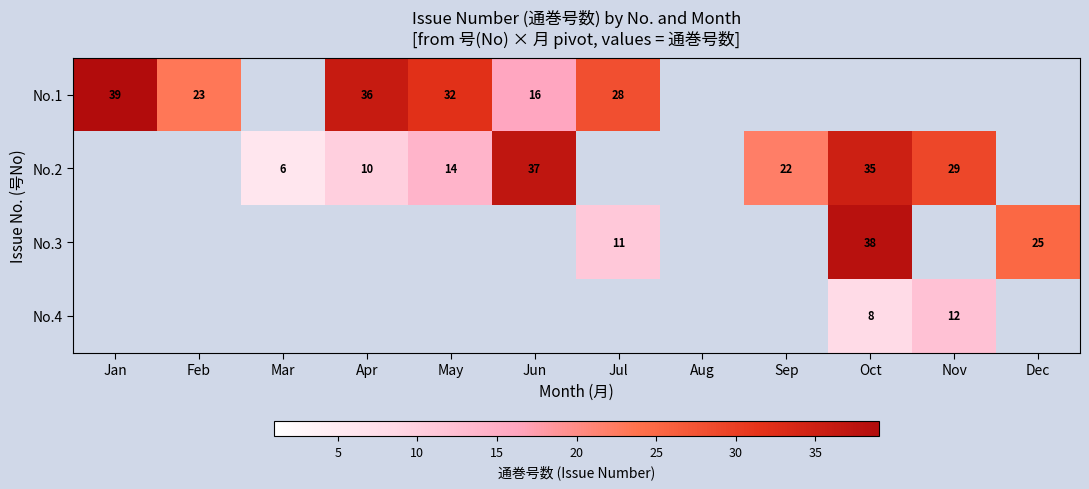

Count the number of categories in the chart.

12